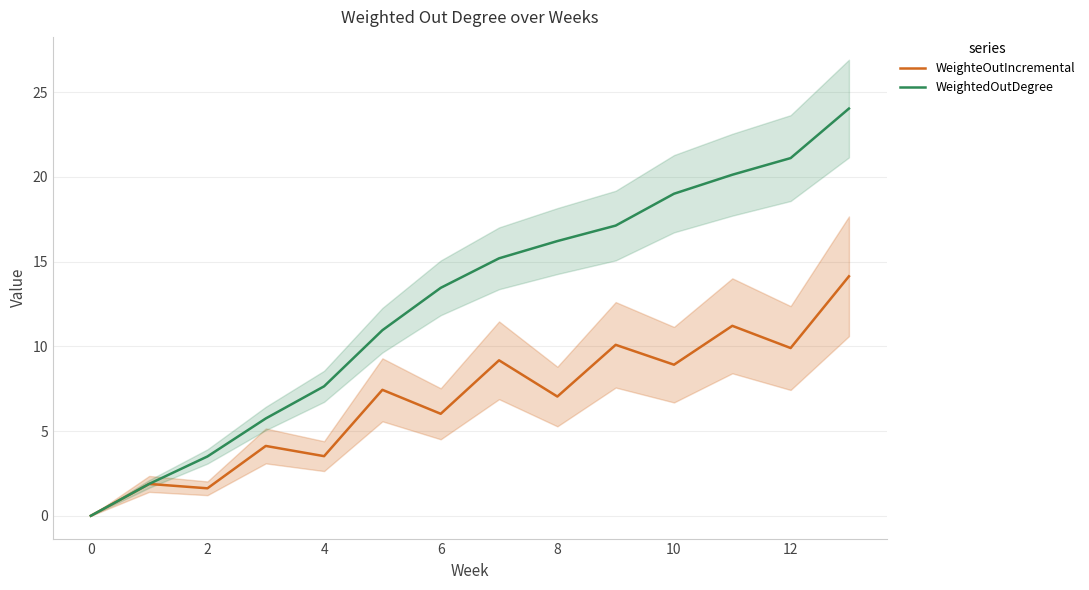

True or false: WeightedOutDegree and WeighteOutIncremental cross at least once.

False